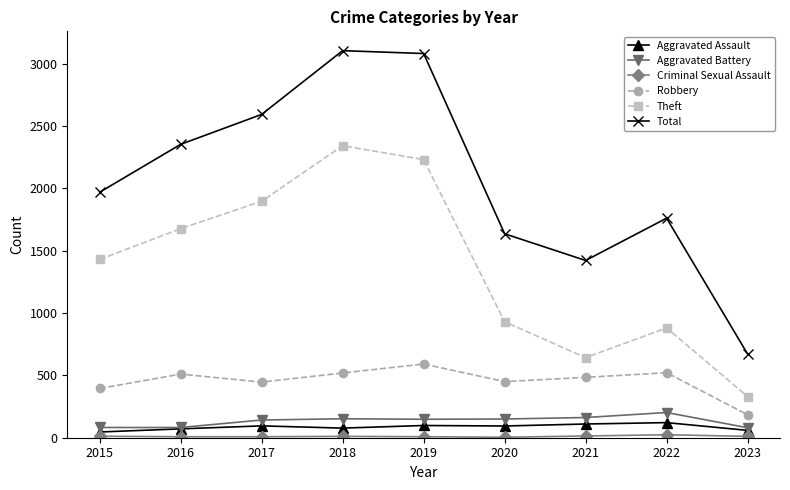

Is the value of Total at 2015 greater than the value of Aggravated Assault at 2020?

Yes